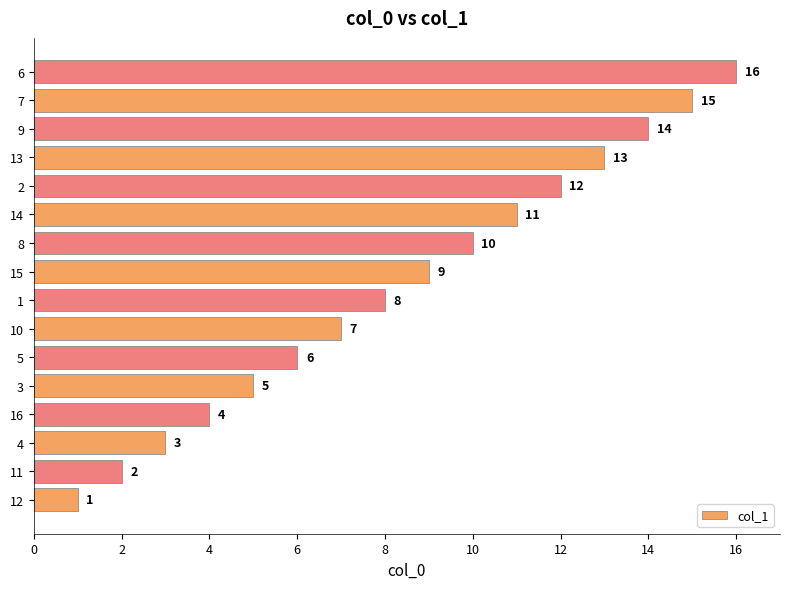

At which category does the chart reach its peak across all series?

6